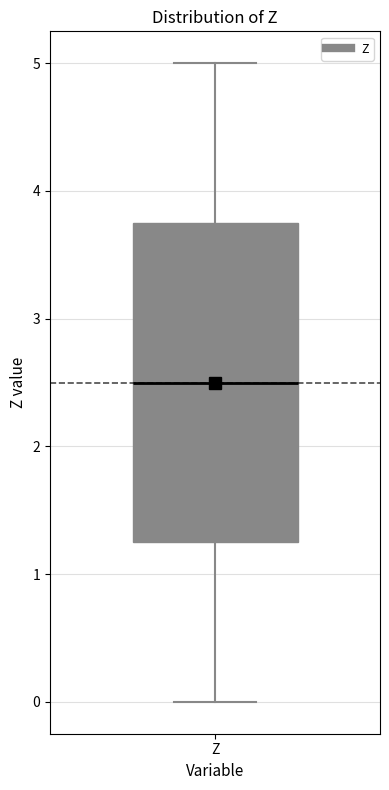

Where is the upper edge of the box for Z on the y-axis? The values are not printed on the chart, so give them approximately, as read against the axis.

3.8